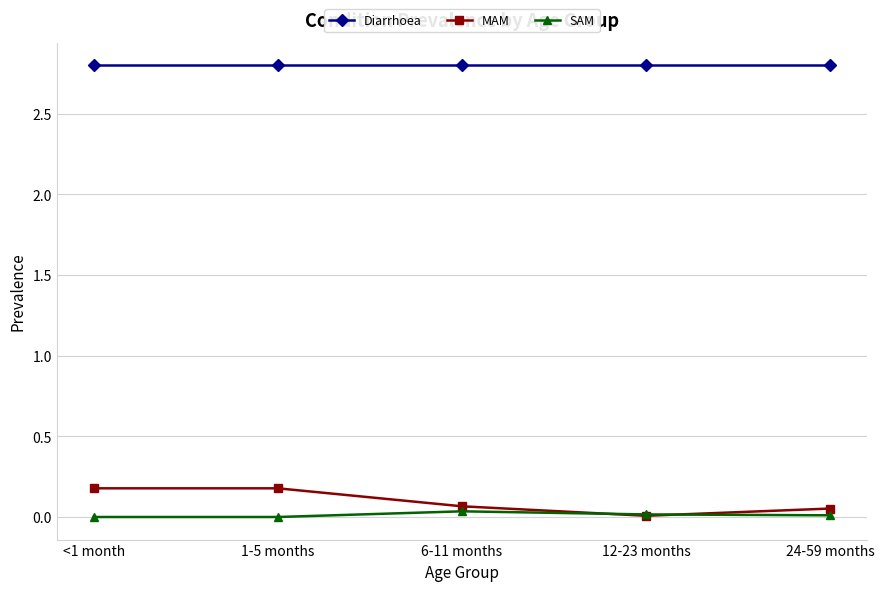

The value of Diarrhoea at 12-23 months is 5.0. True or false?

False